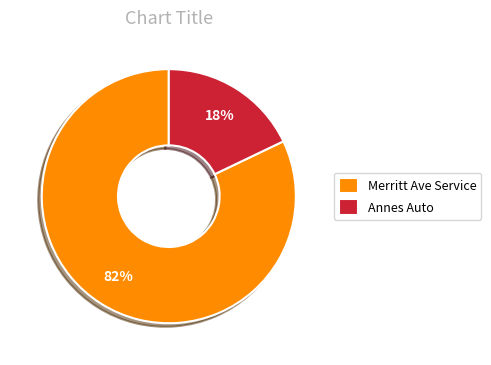

To the nearest percent, what portion does Annes Auto represent?

18%